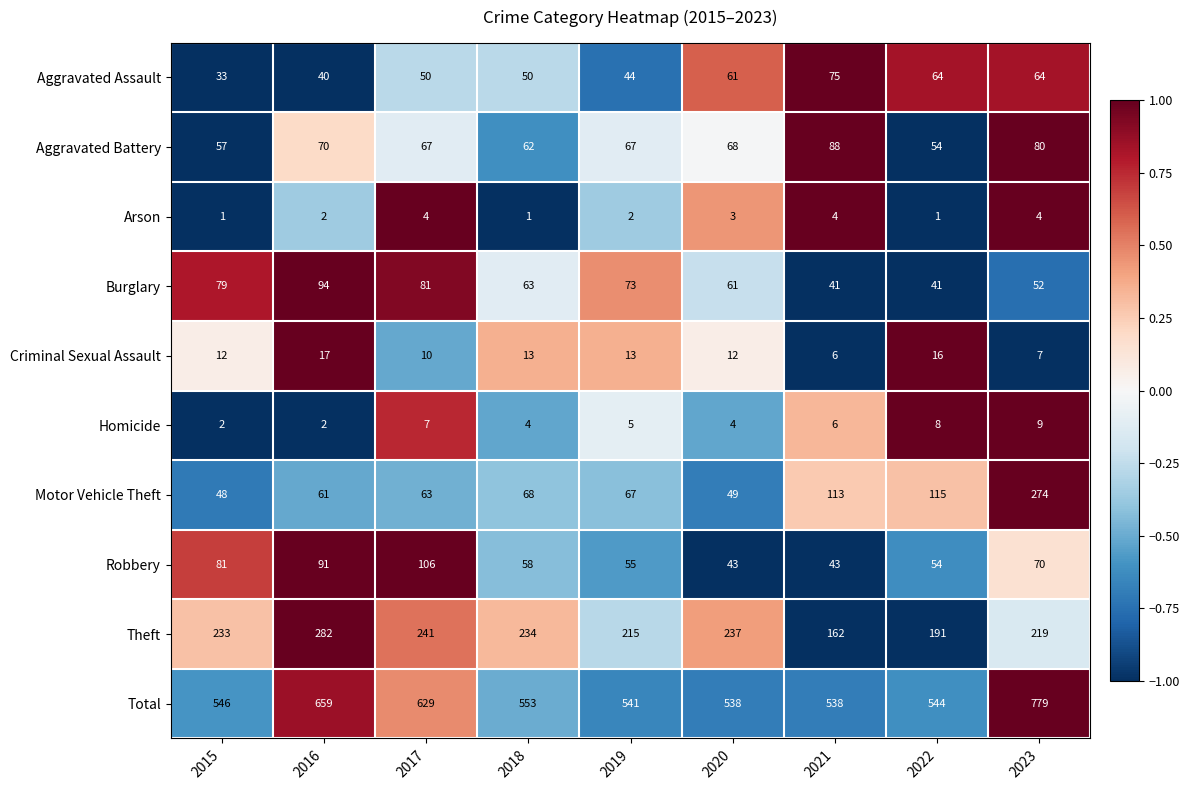

Between 2017 and 2020, which series saw the biggest shift?

Total